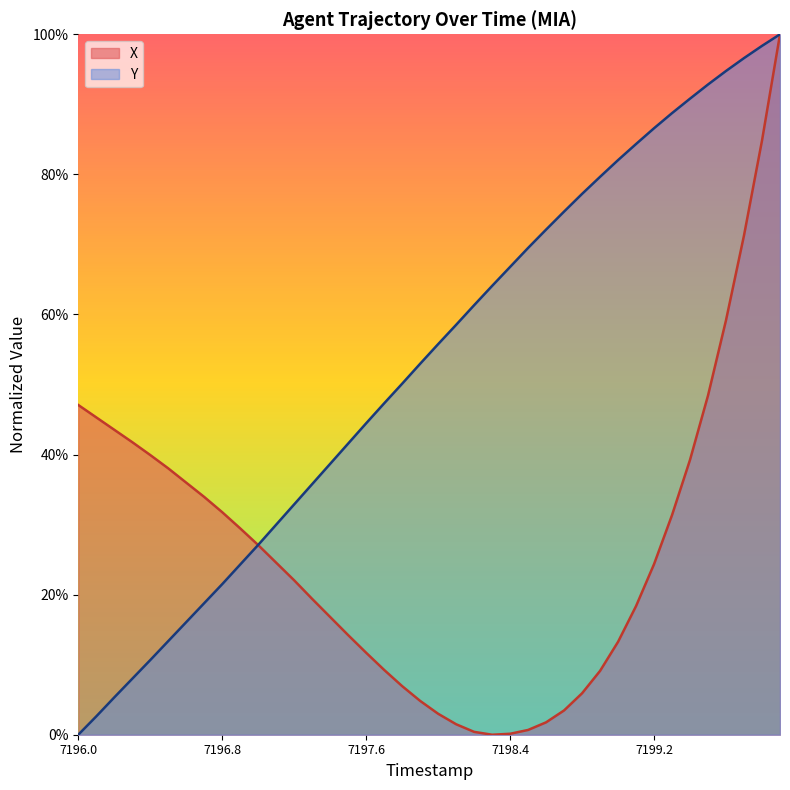

How many values in Y are above zero?

39